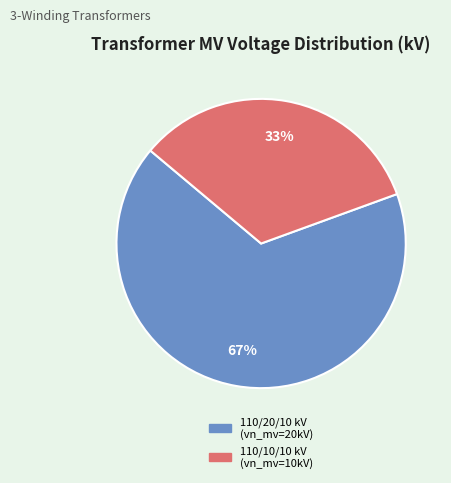

Is there a majority slice in this chart?

Yes